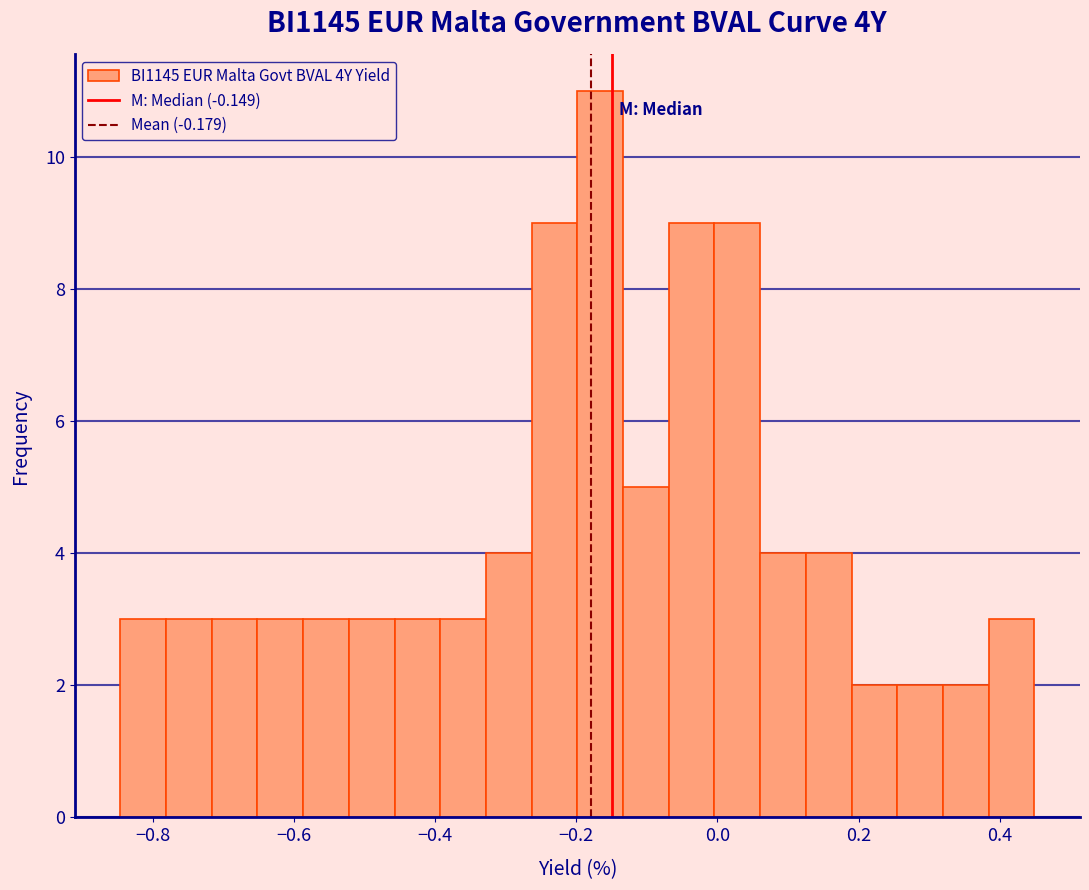

Read against the x-axis, roughly where is the centre of the tallest bar?

-0.16